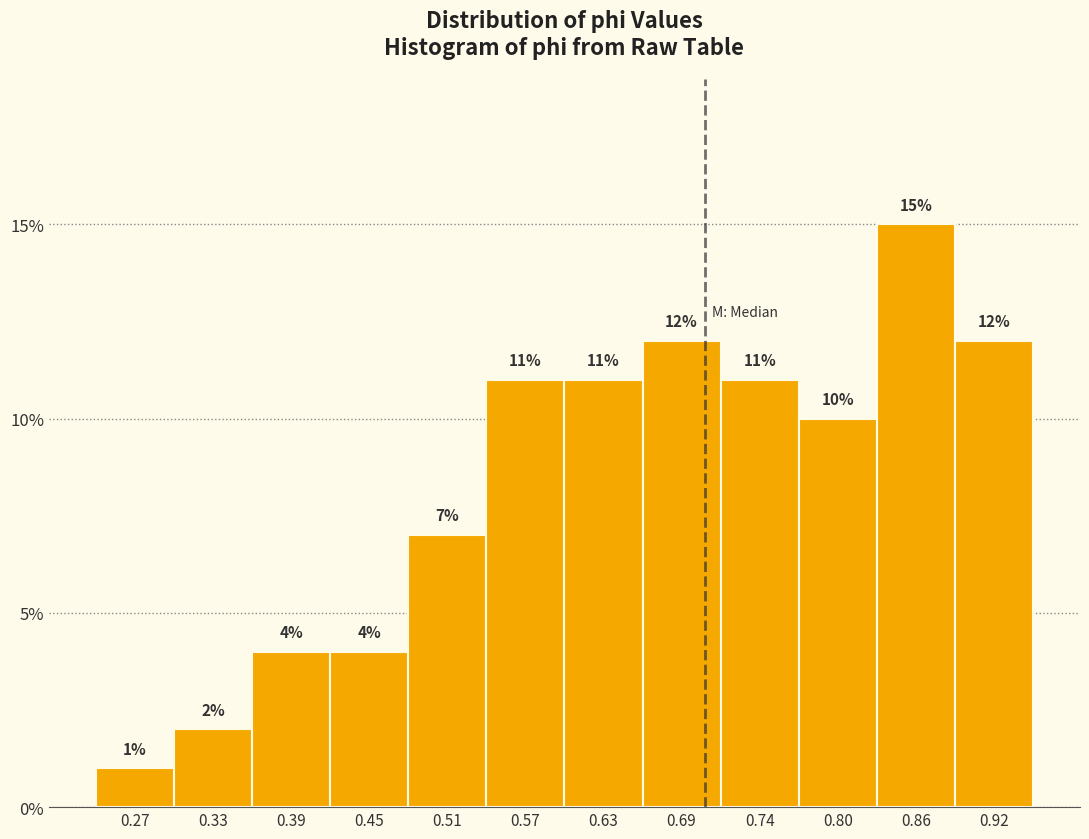

Reading left to right, list all the values displayed in this chart.

1.0	2.0	4.0	4.0	7.0	11.0	11.0	12.0	11.0	10.0	15.0	12.0